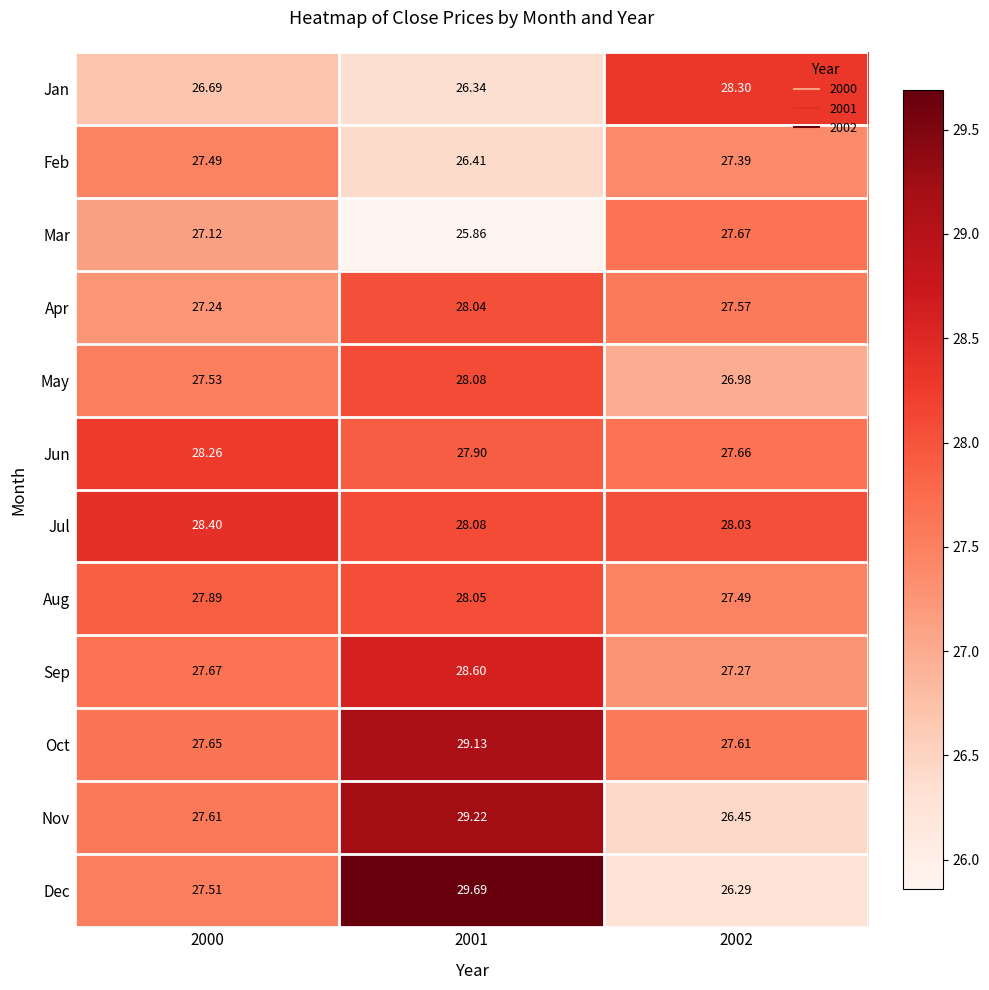

What is the greatest value displayed?

29.7